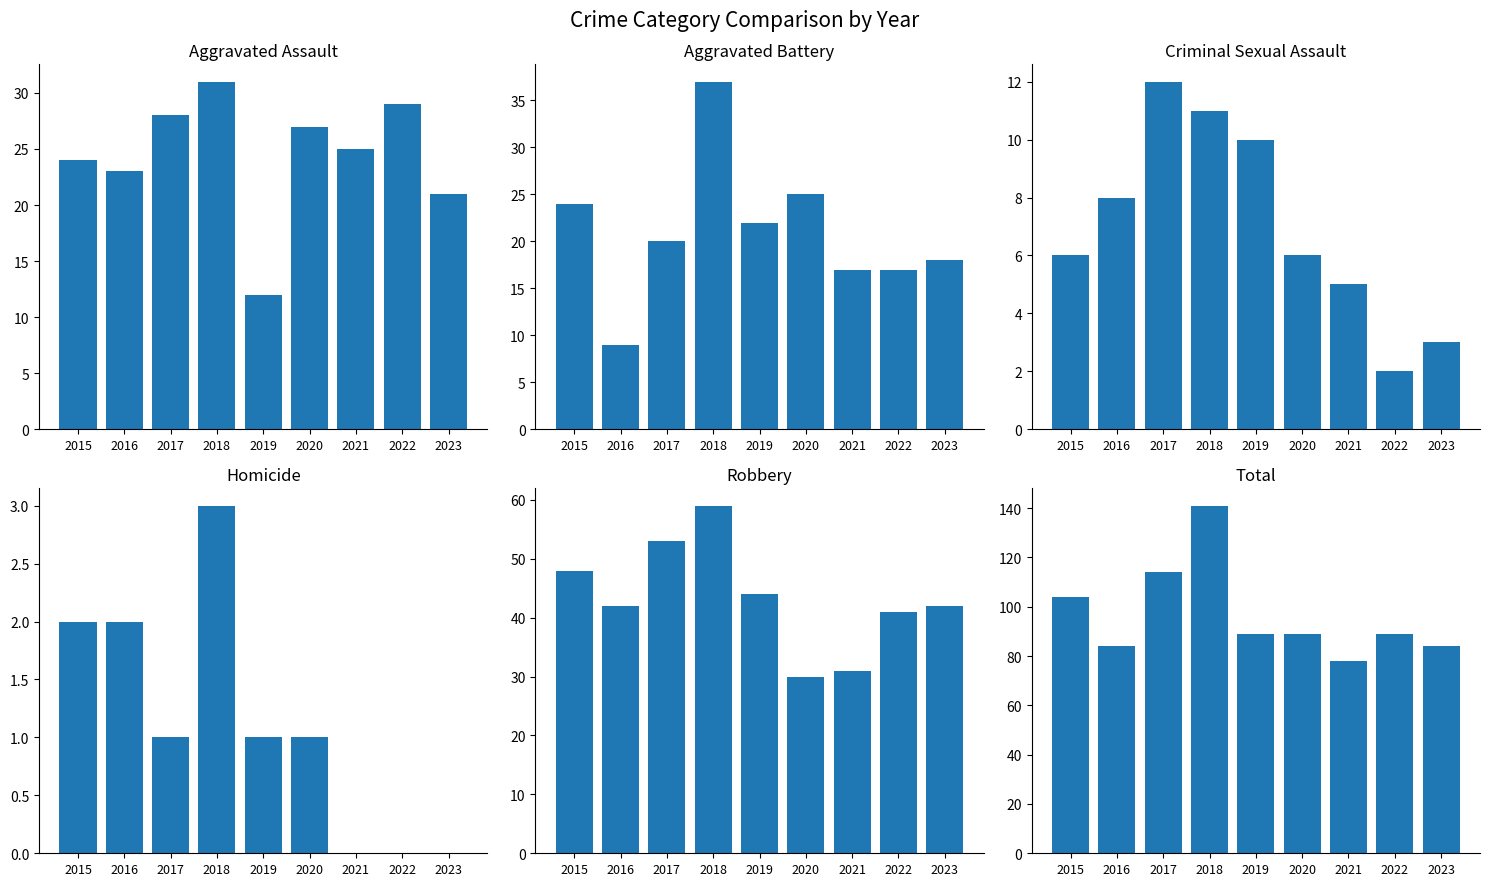

Where does the Criminal Sexual Assault series first go above 6?

2016